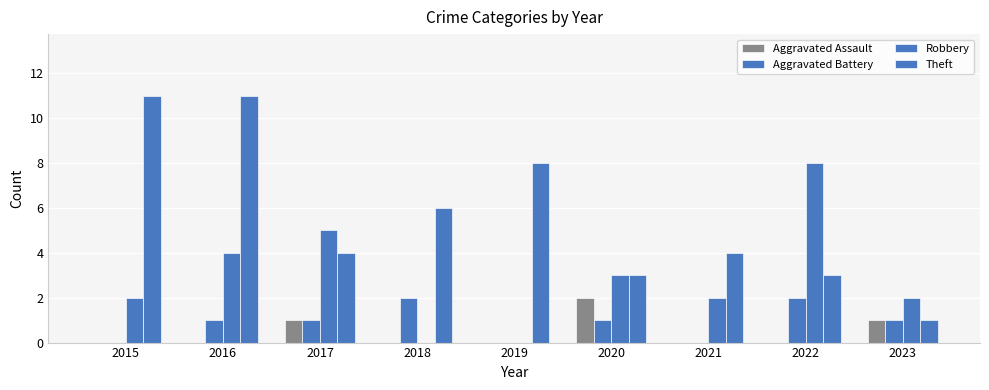

Rank the categories by Theft value from highest to lowest.

2015, 2016, 2019, 2018, 2017, 2021, 2020, 2022, 2023